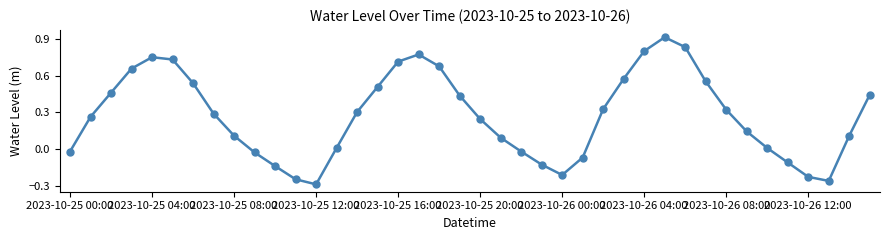

What is the sum of all values?

10.9